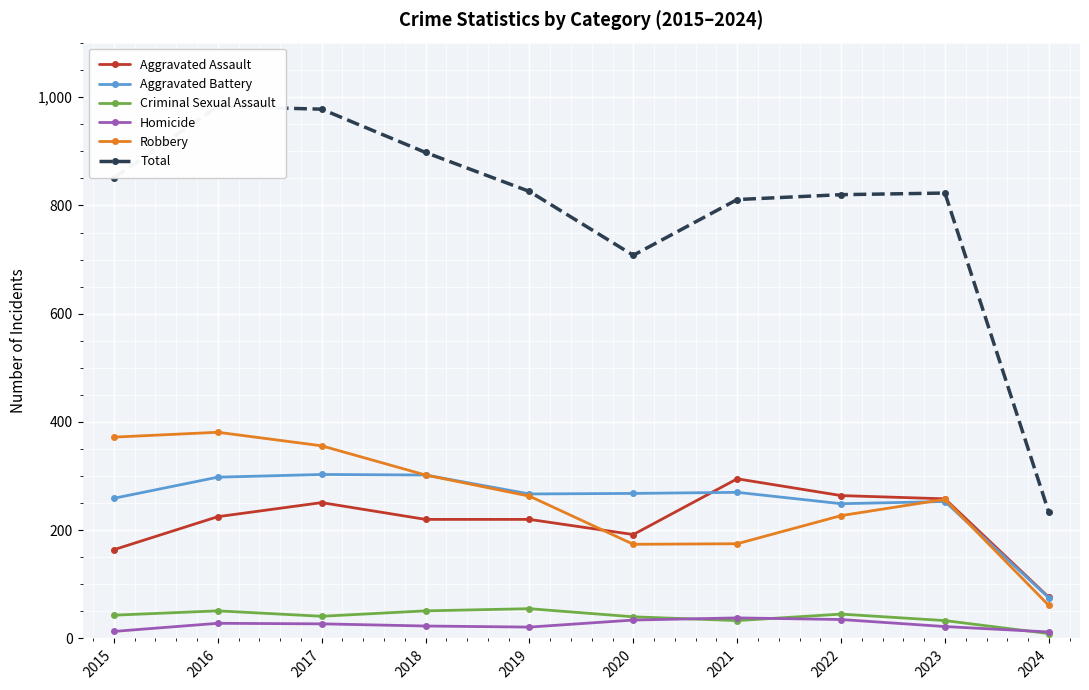

Where is the first local minimum for Aggravated Battery?

2019